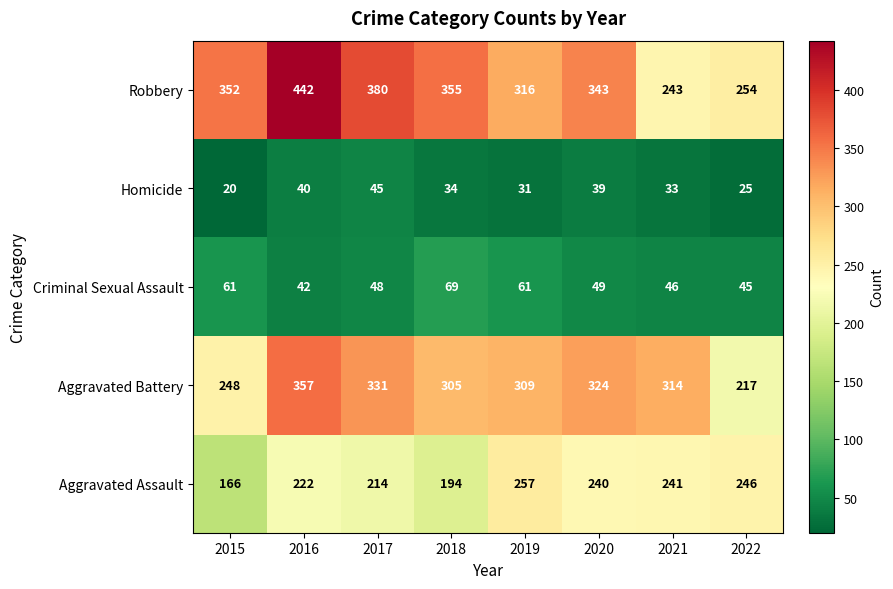

What is the difference between the highest and lowest values at 2019?

285